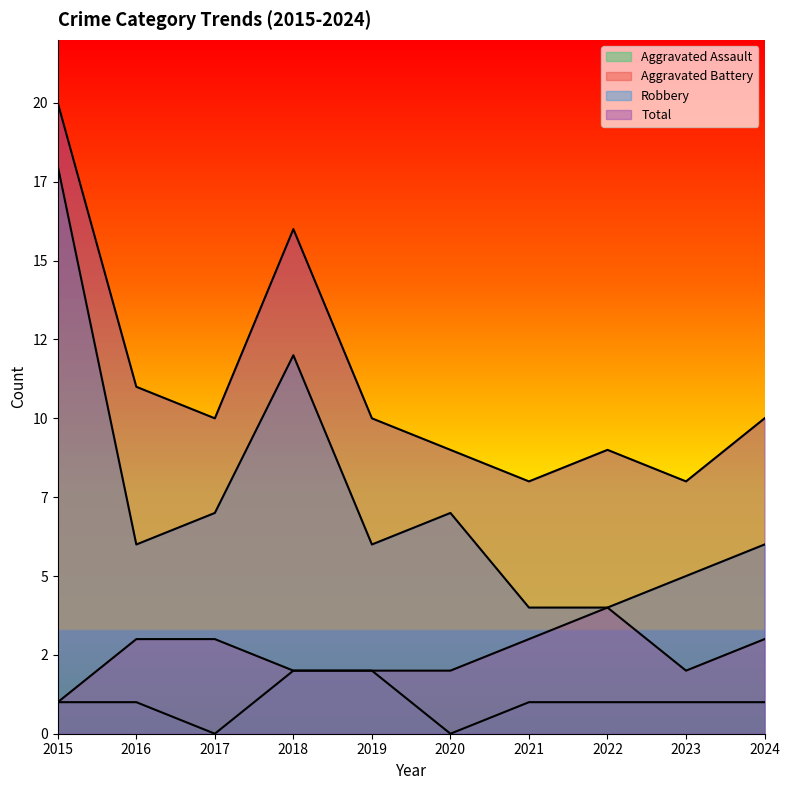

What is the maximum value for Aggravated Battery?

4